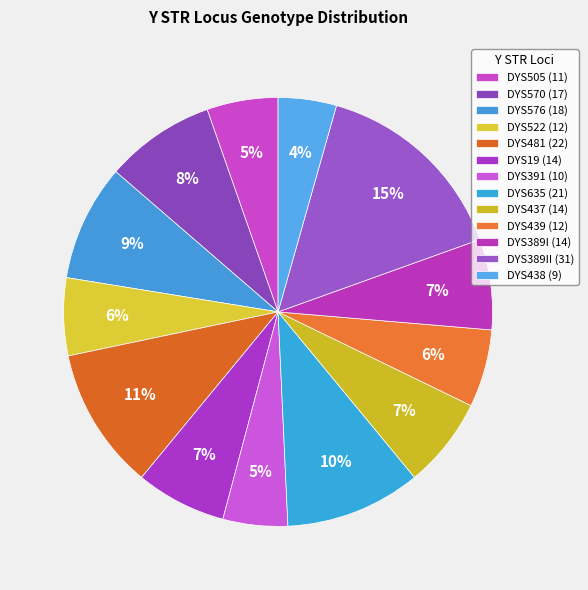

What is the smallest slice in the pie chart?

DYS438